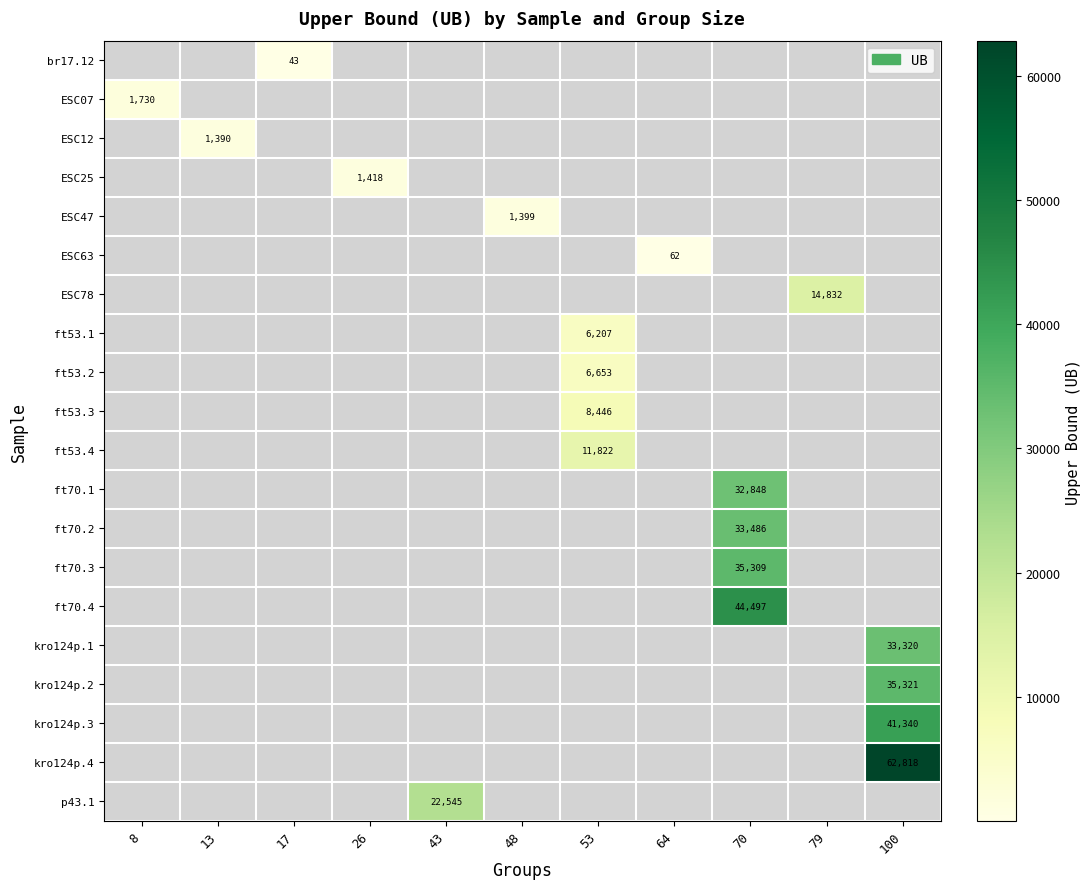

The ESC07 series shows 2363 at 8. True or false?

False